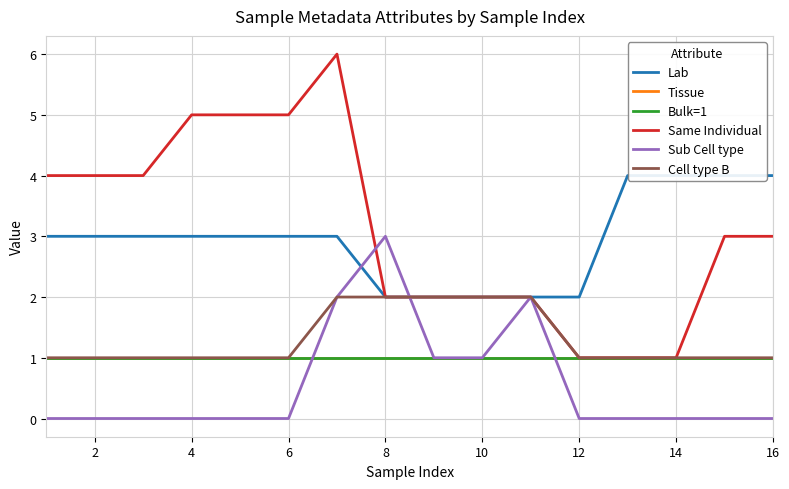

Count the Sub Cell type values in the range 0 to 1.

13